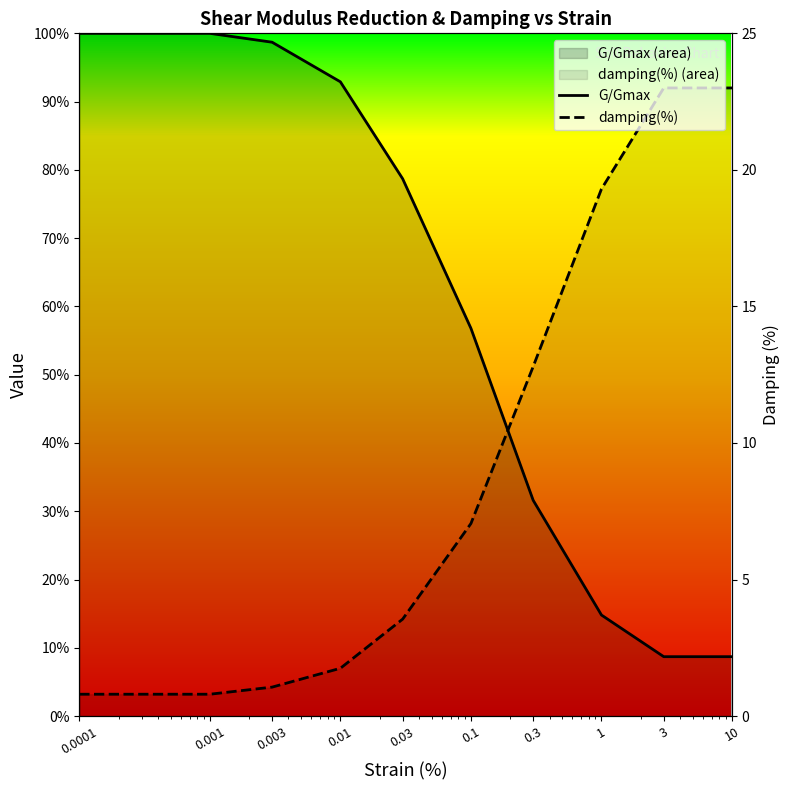

What is the smallest value displayed?

0.8